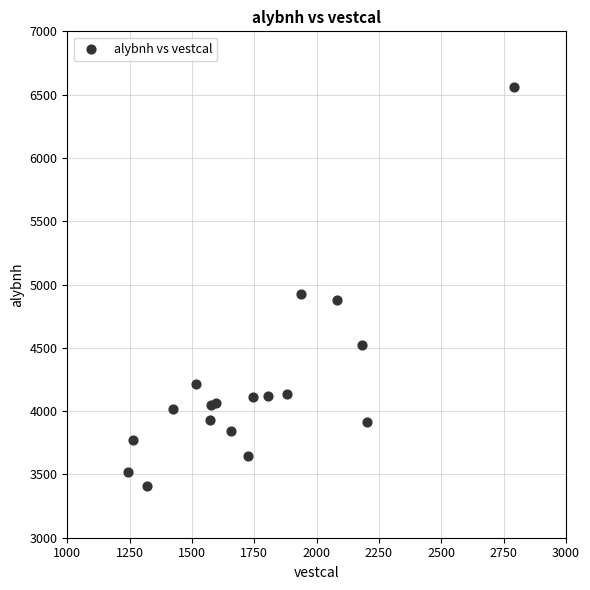

What Y value in the scatter plot is closest to 4983?

4924.1